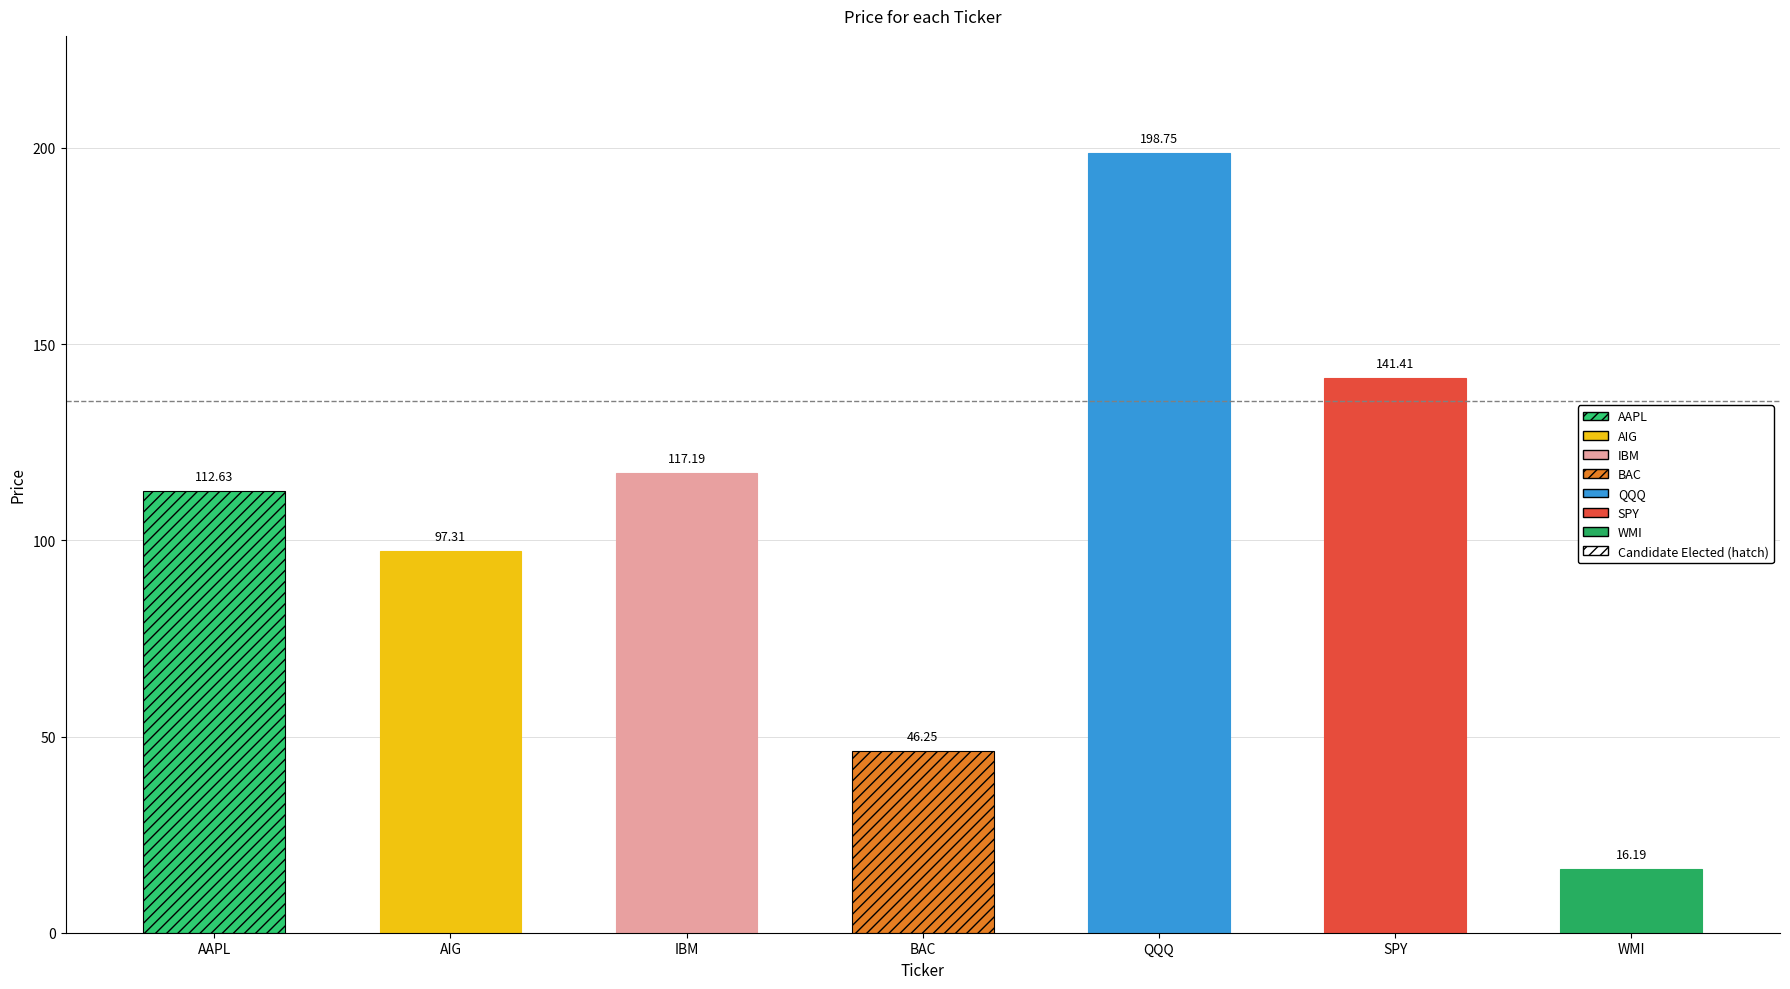

Which category has the lowest value across all series?

WMI